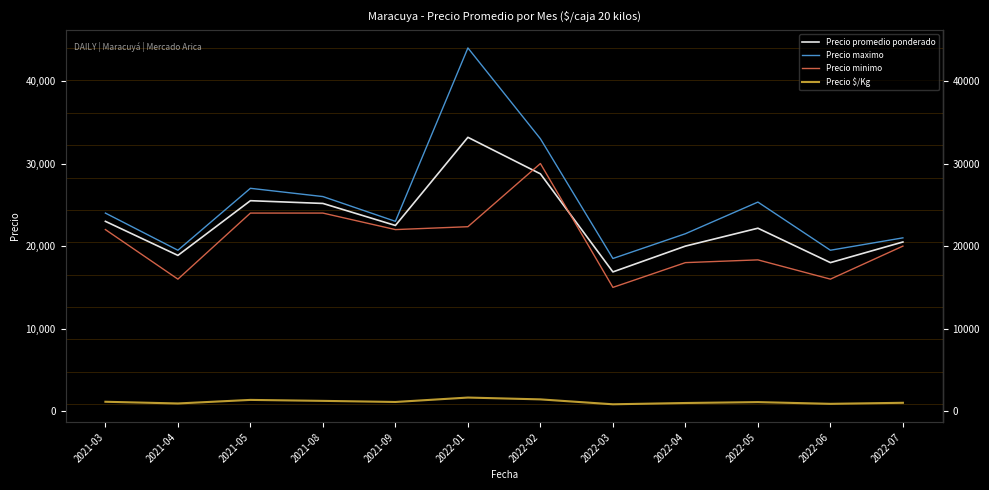

What is the label of the 6th point from the right?

2022-02